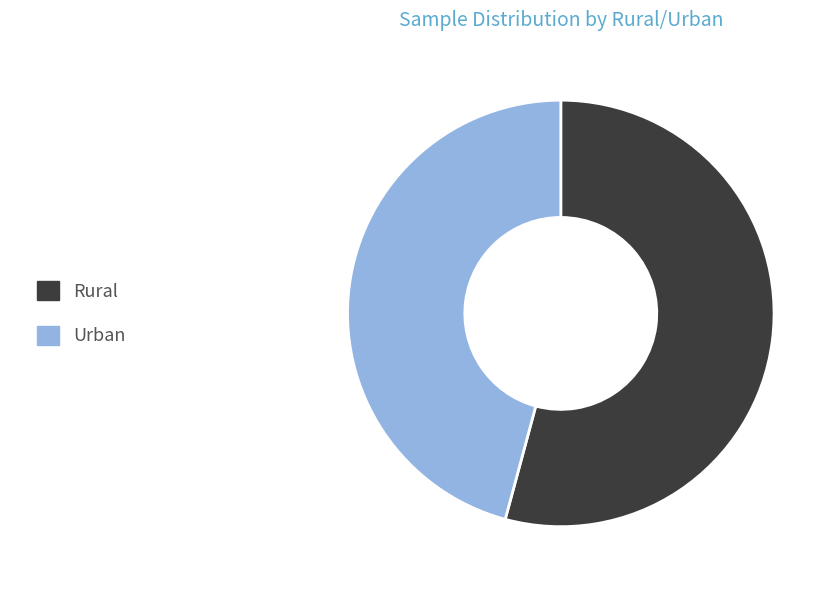

How many segments does this pie chart have?

2